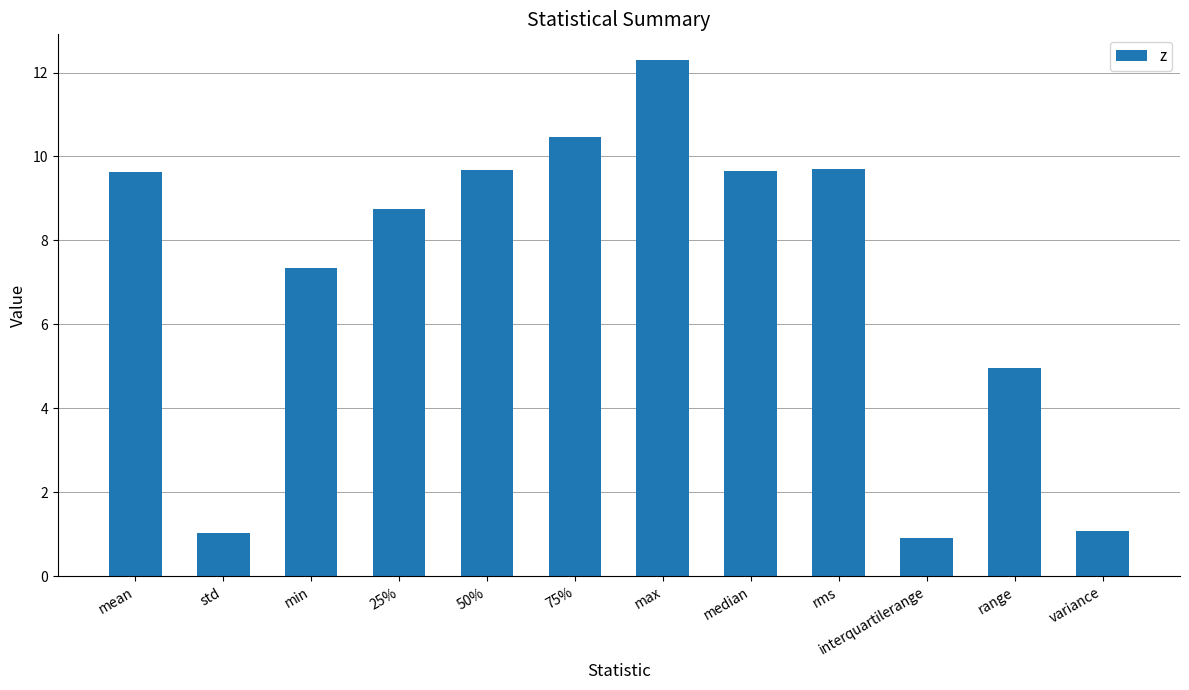

What is the label of the 9th bar from the right?

25%